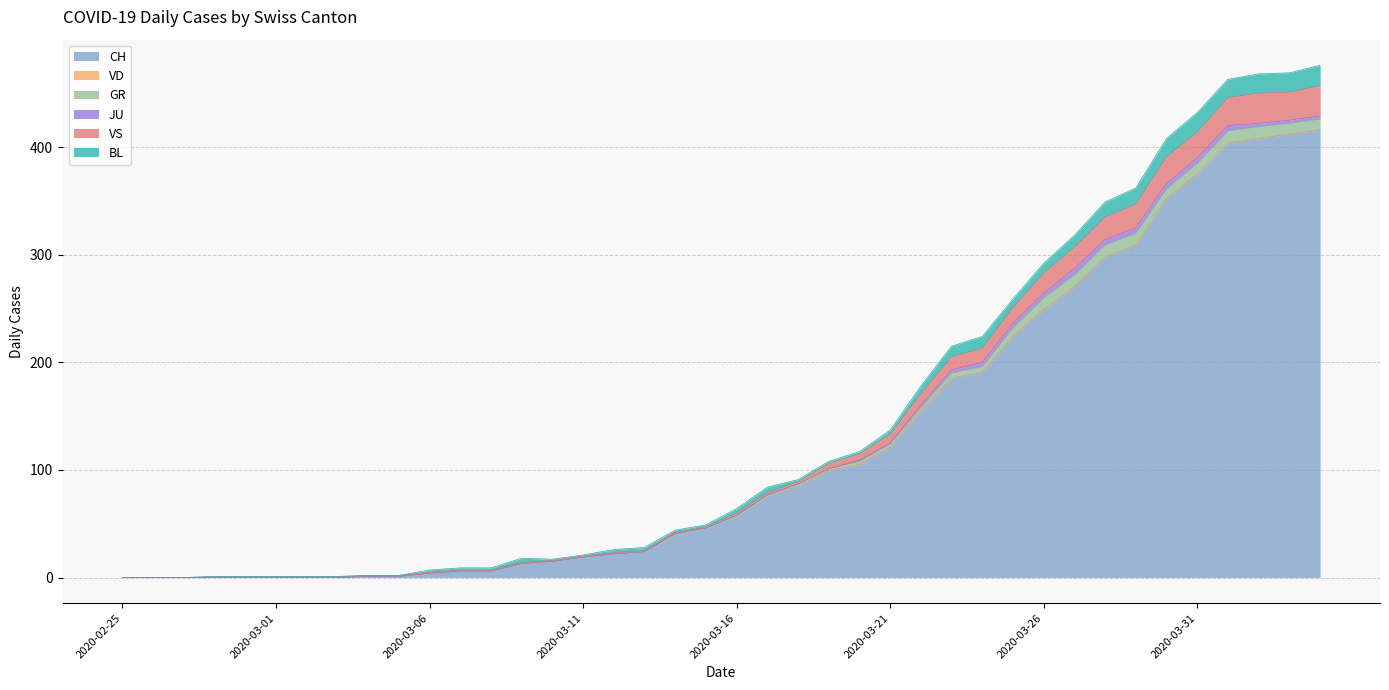

Where is VD nearest to the value 0?

2020-02-25